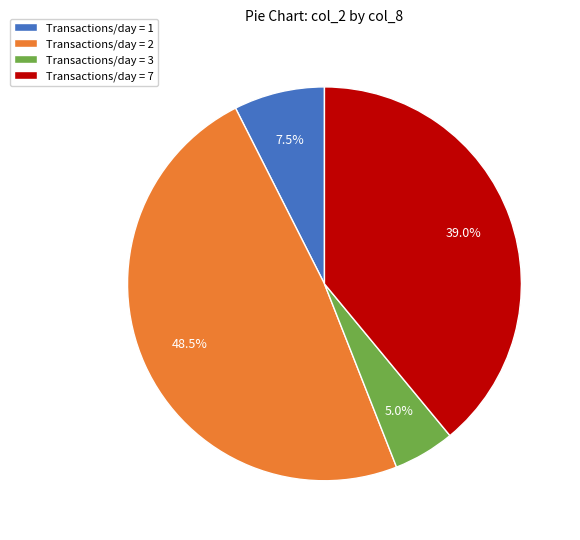

Combined, what portion of the pie is Transactions/day = 7 and Transactions/day = 3?

44.0%